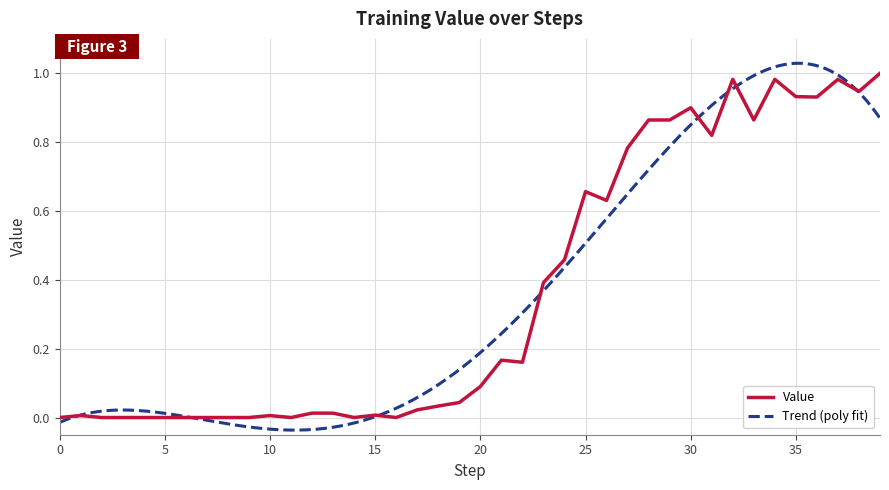

How many interior local peaks (higher than both neighbors) does the data have?

10